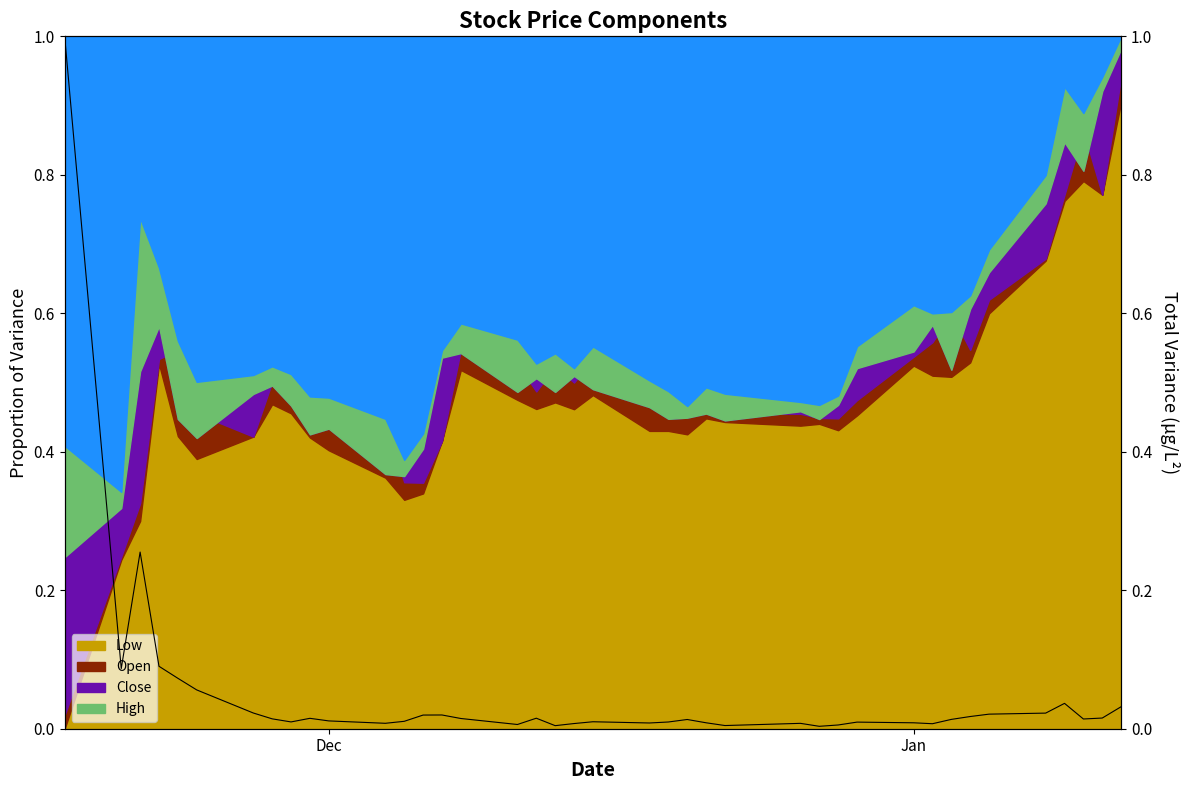

True or false: the data shows 0.0 at 29.

False